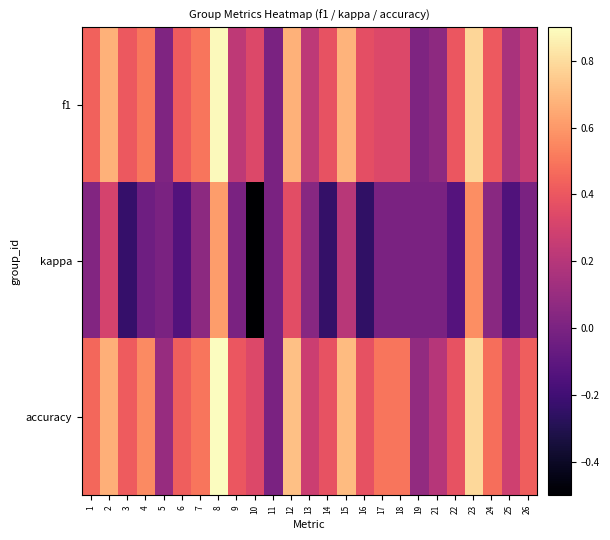

What is the total value across all series at 1?

0.9